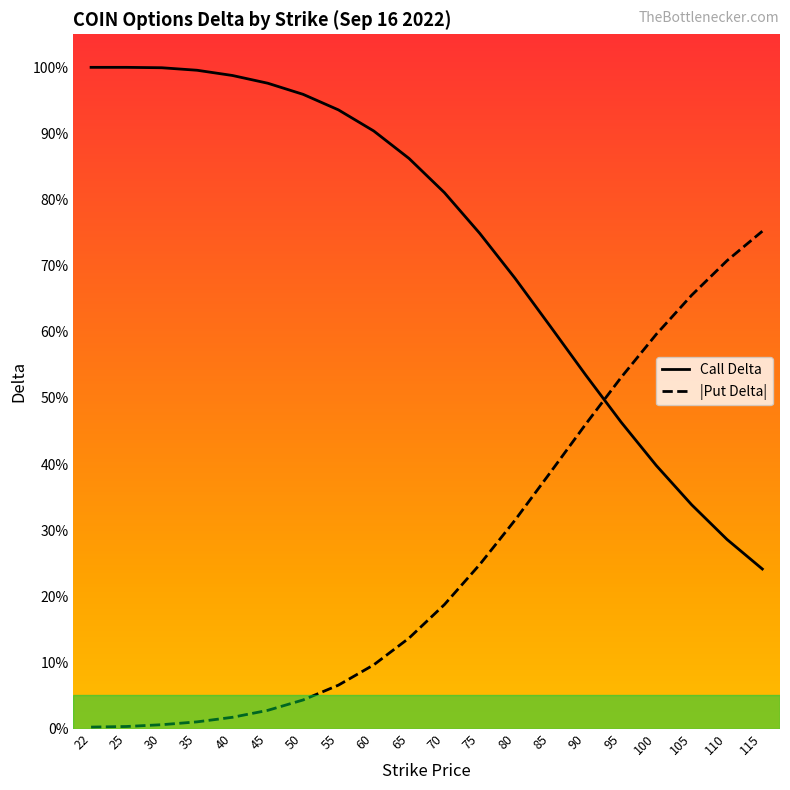

Which has a higher value, 30 or 85?

30